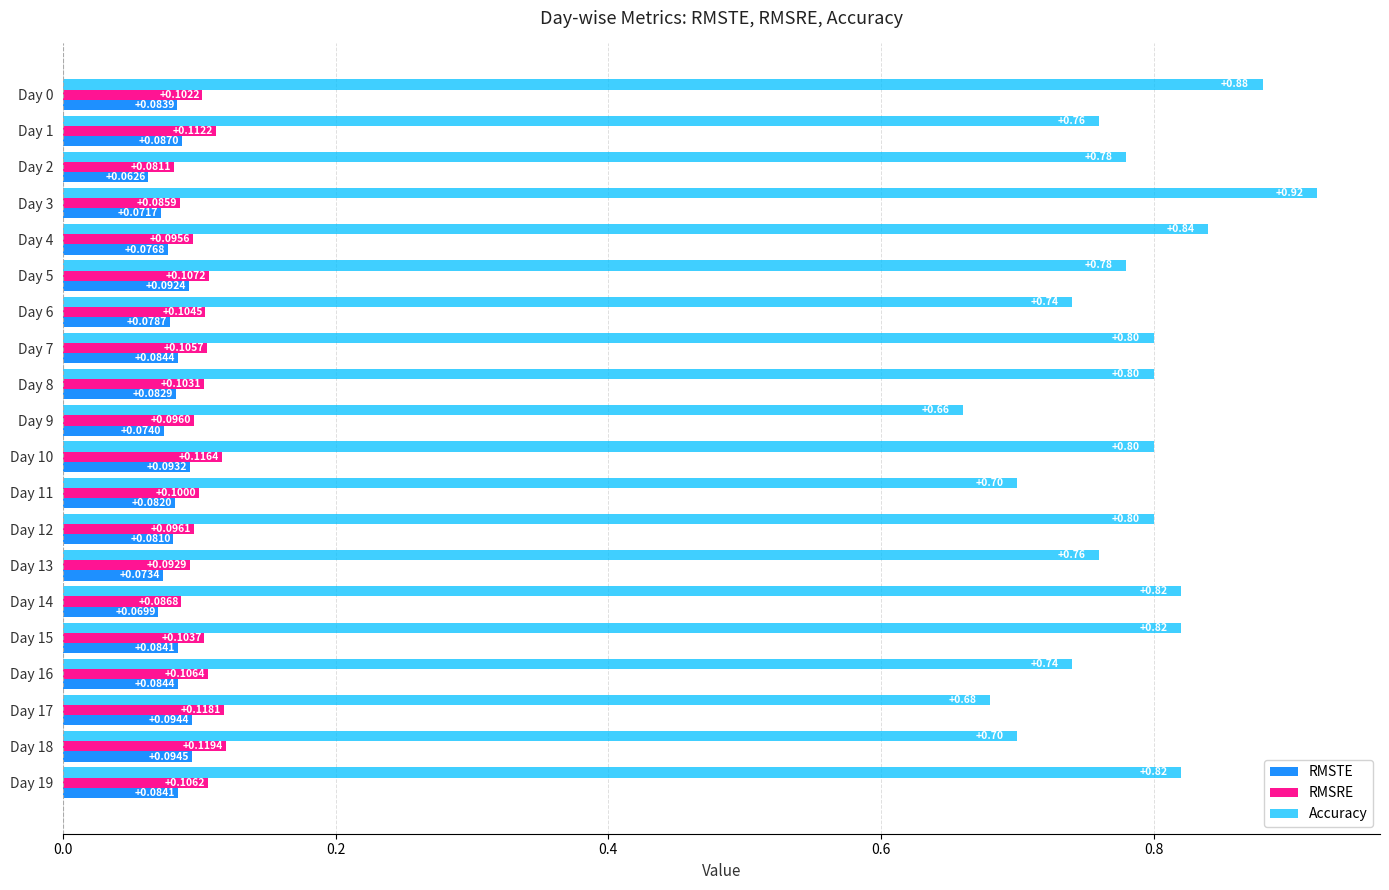

What are all the series names shown in the legend?

RMSTE, RMSRE, Accuracy